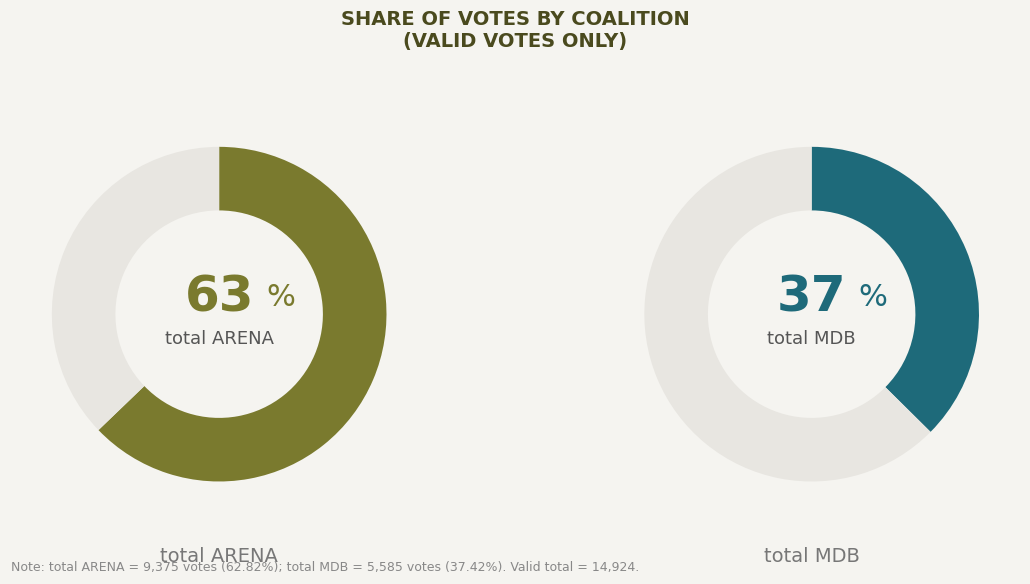

To the nearest percent, what percentage of the pie is total MDB?

37%